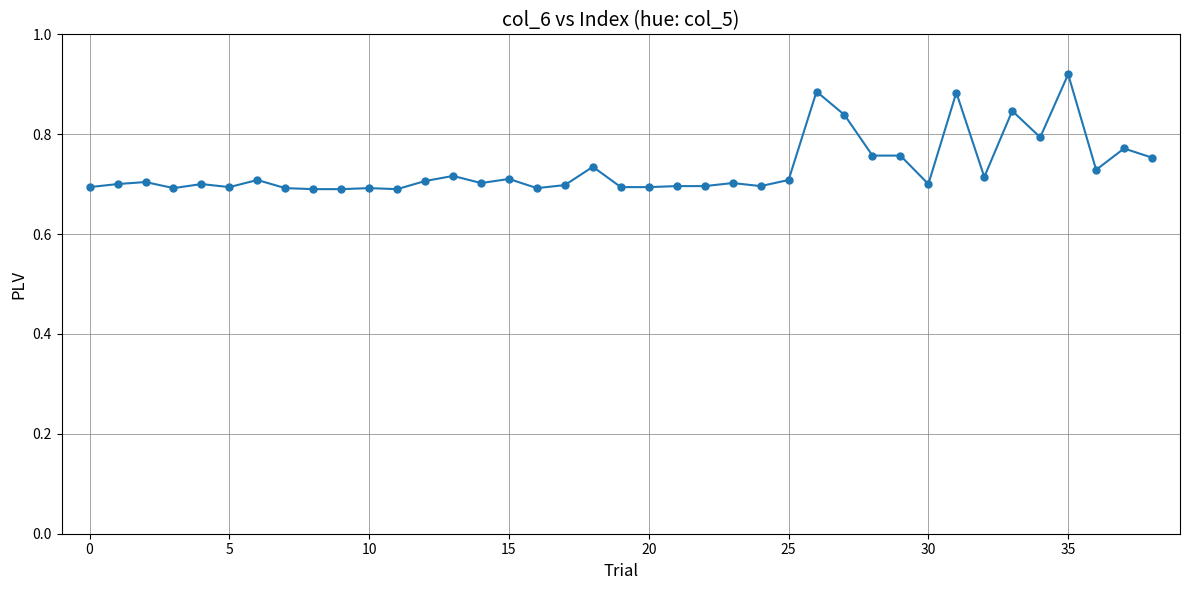

True or false: the data has more than 0 interior local peaks.

True